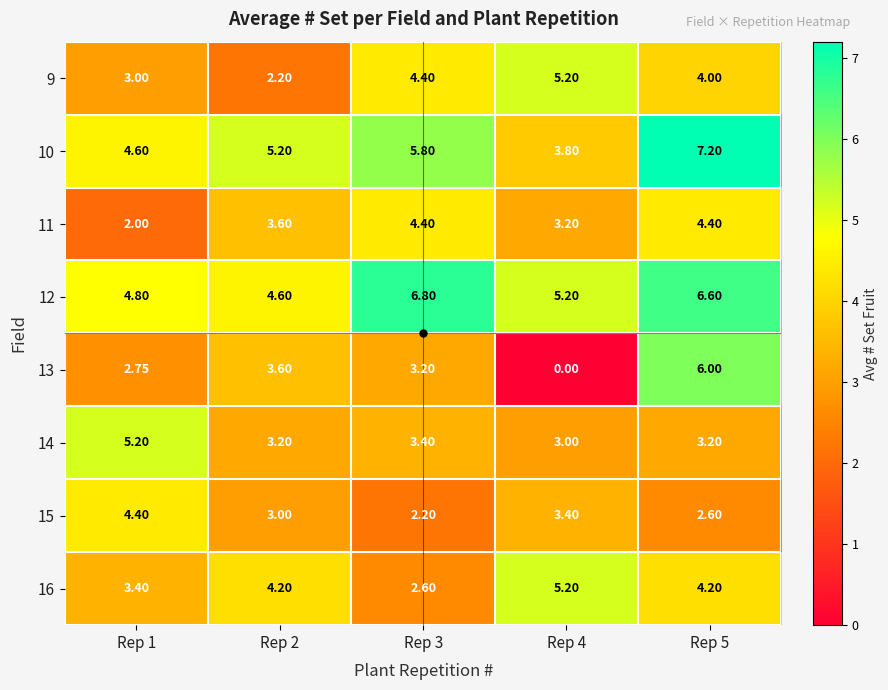

What is the greatest value displayed?

7.2